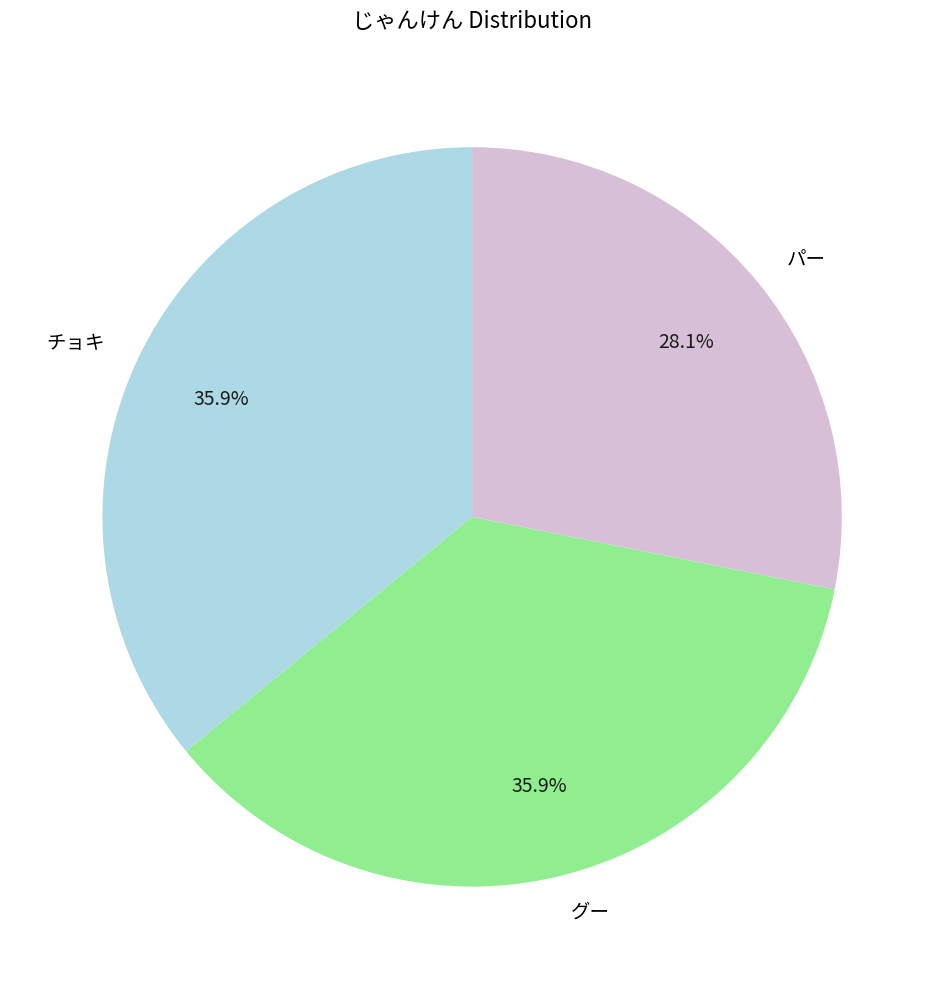

What is the ratio of the value at パー to the value at グー?

0.8